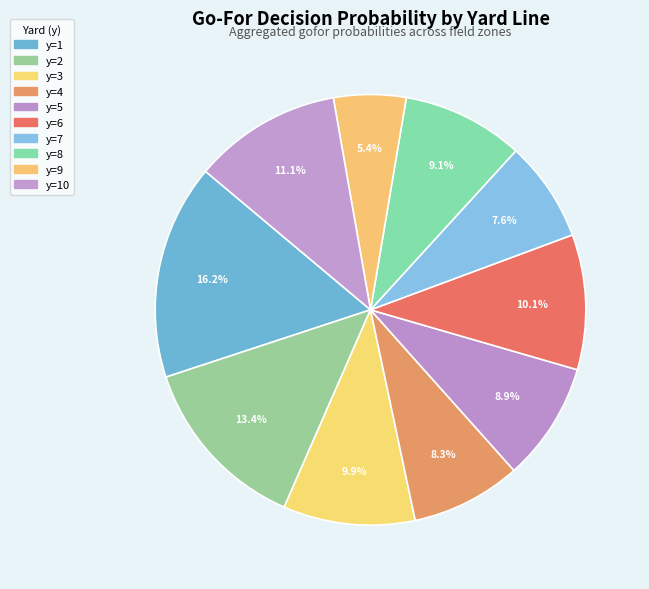

What percentage is NOT represented by y=3?

90.1%